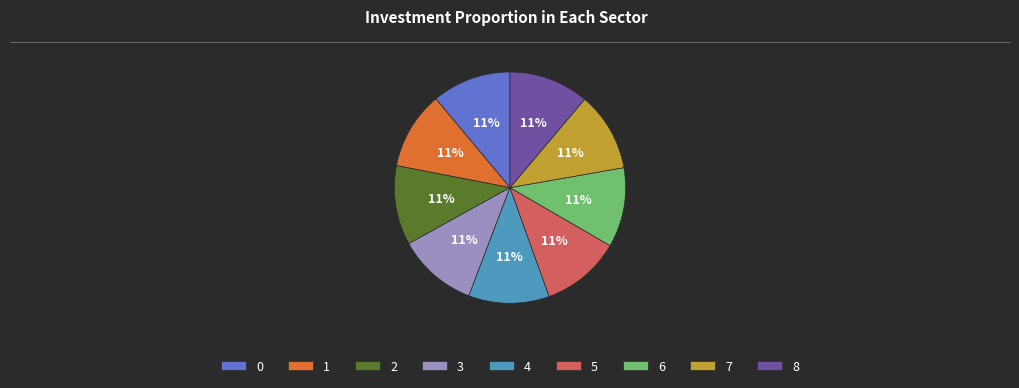

Is the sum of 4 and 1 greater than half?

No